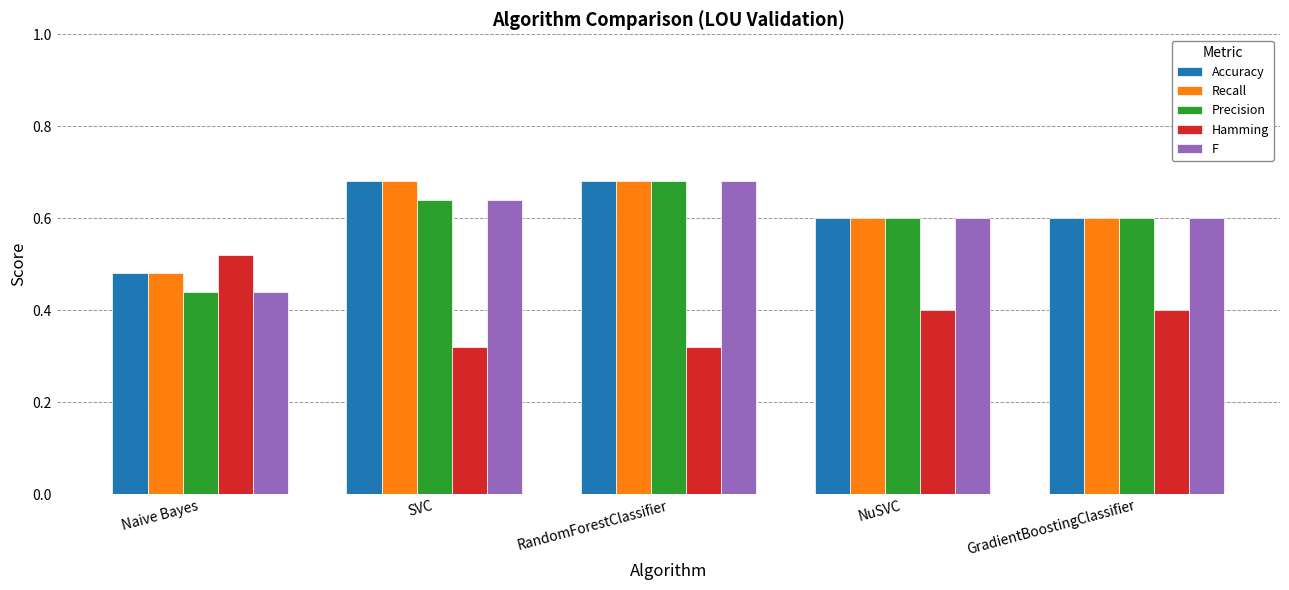

Count the number of data series in this chart.

5